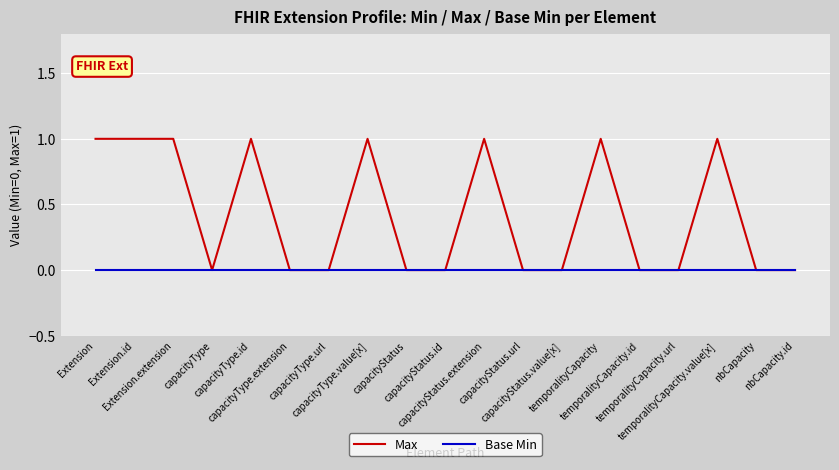

Which series has the largest total across all categories?

Max